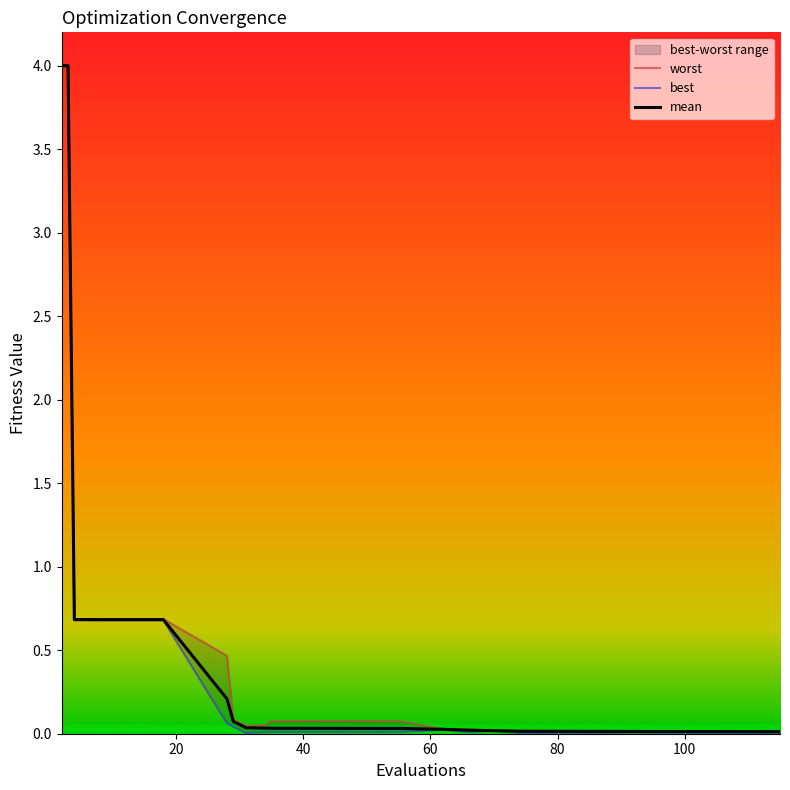

How many lines are shown in the chart?

3